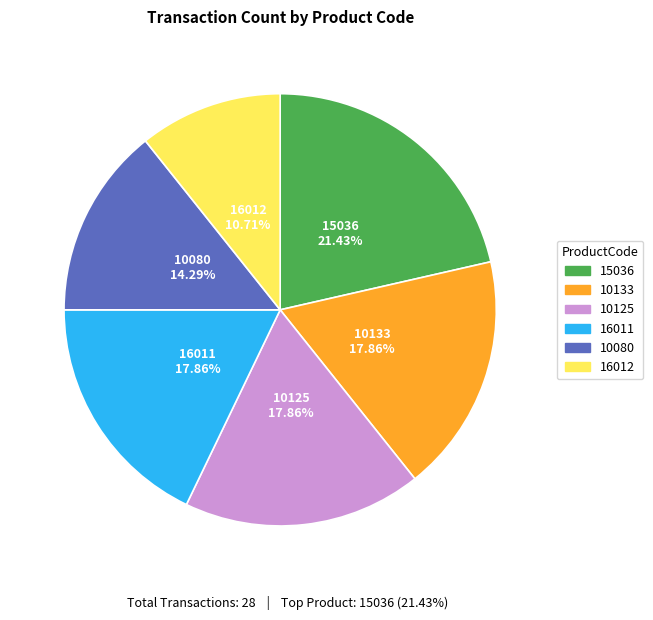

To the nearest percent, what portion does 10080 represent?

14%